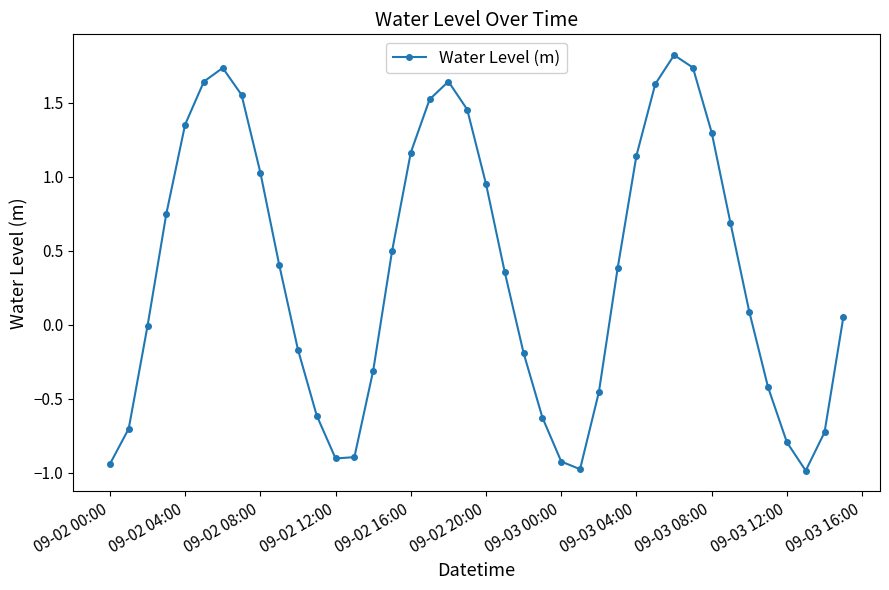

What is the smallest value displayed?

-1.0